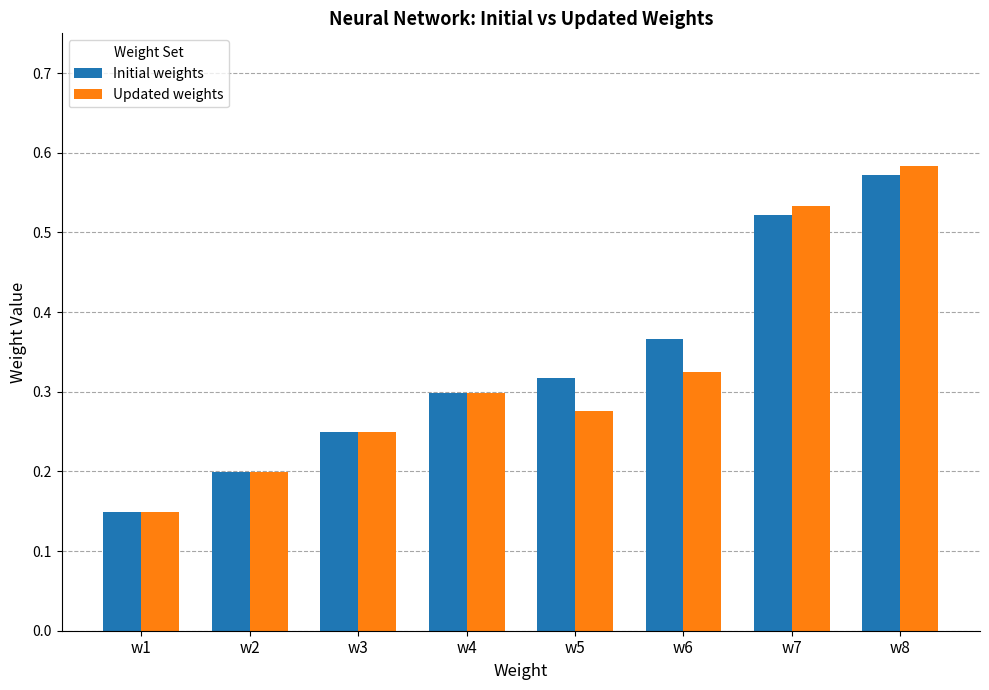

At which category is the sum across all series the highest?

w8